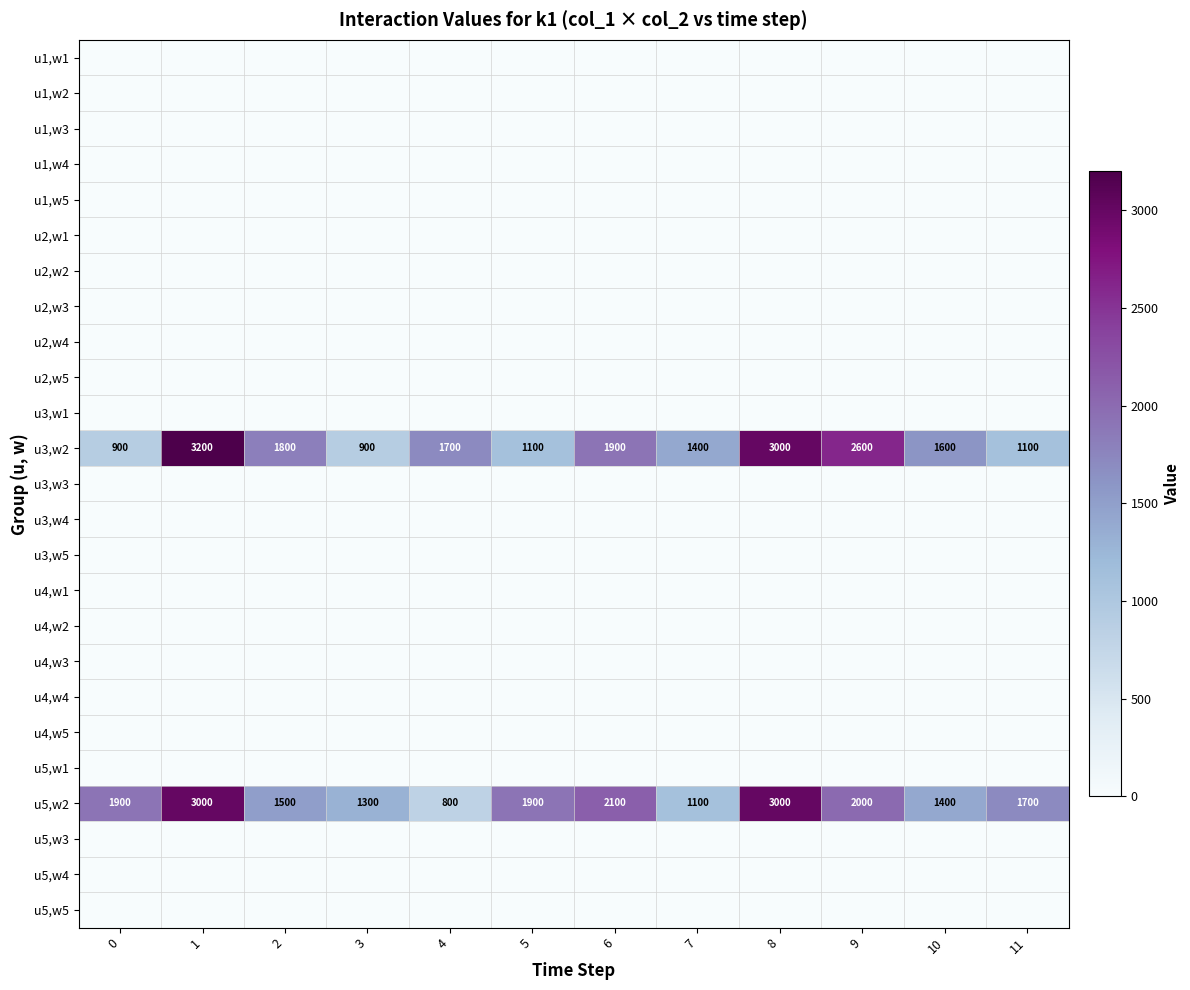

Count the number of data series in this chart.

25